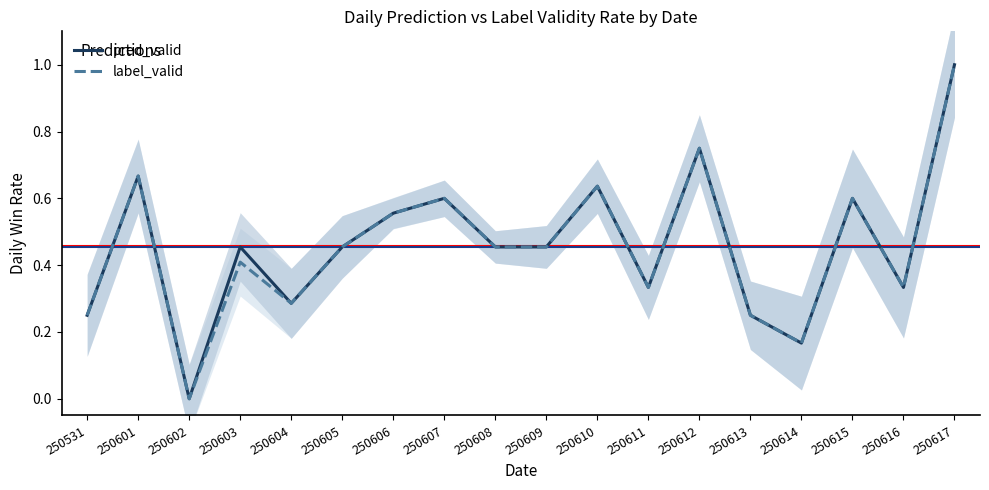

True or false: label_valid has more than 0 interior local peaks.

True